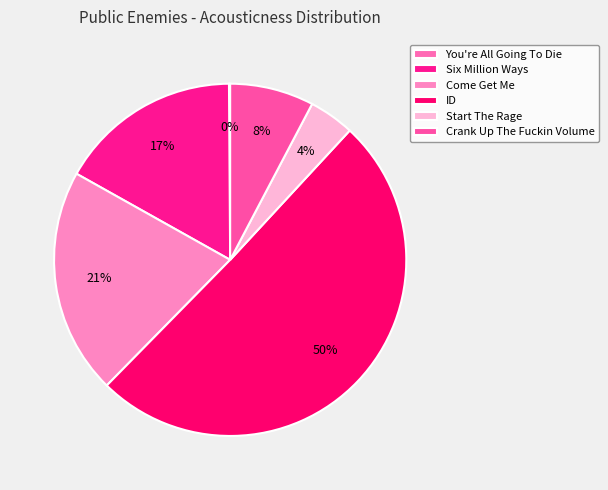

Combined, what portion of the pie is ID and Start The Rage?

54.7%